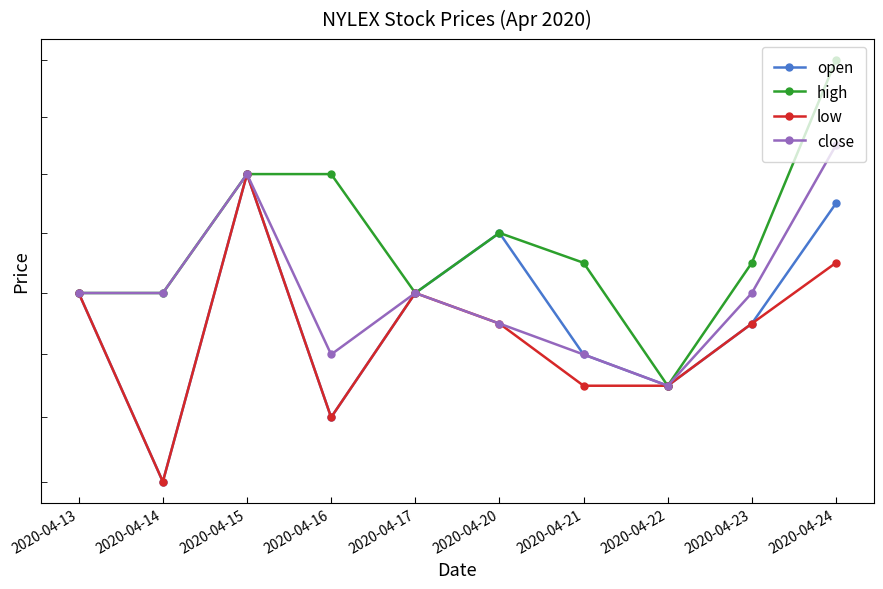

What is the value of the low point at the 7th from the left?

0.4